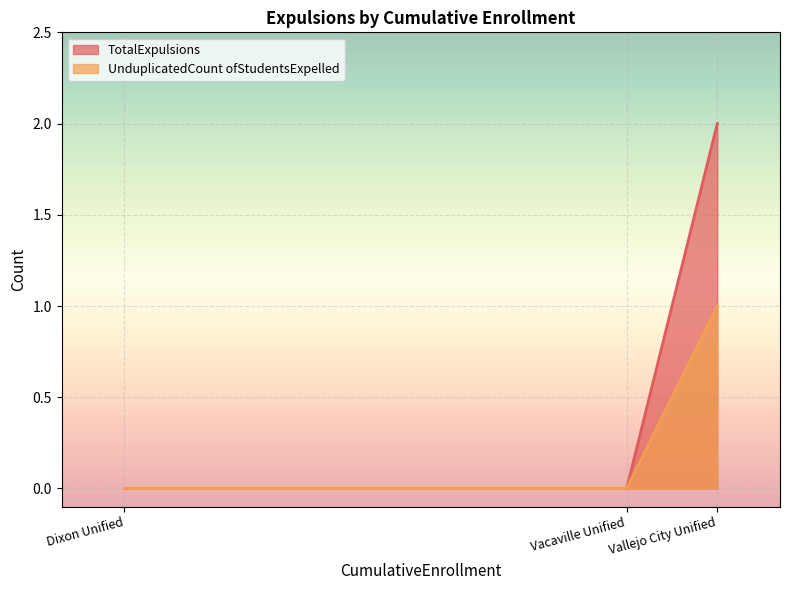

Does the chart display data point markers on the line(s)?

No